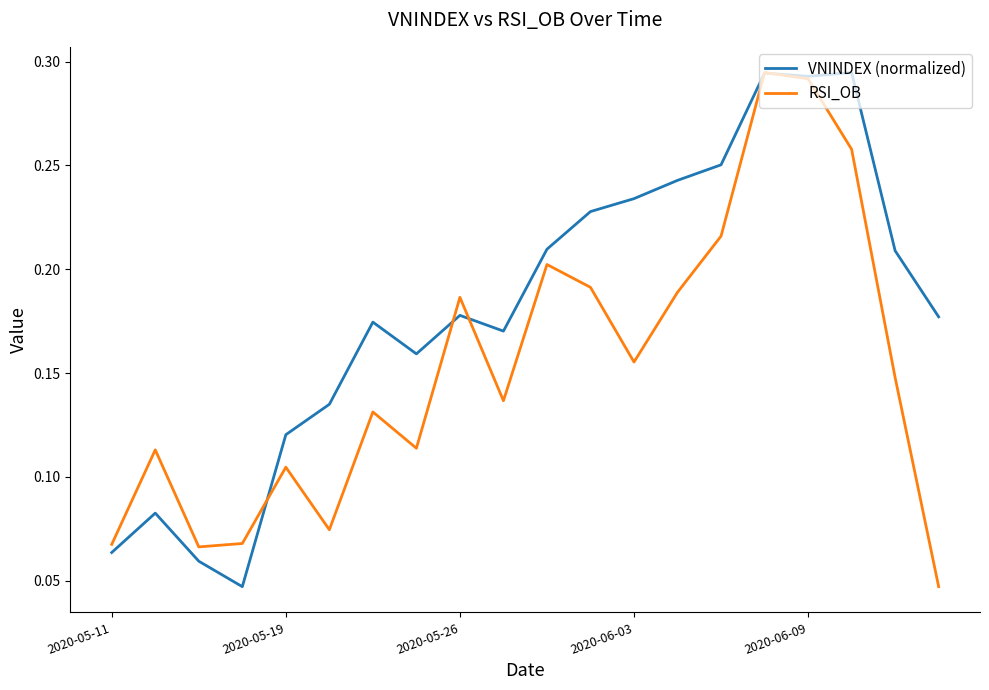

Which series ends up on top after the final intersection of VNINDEX (normalized) and RSI_OB?

VNINDEX (normalized)